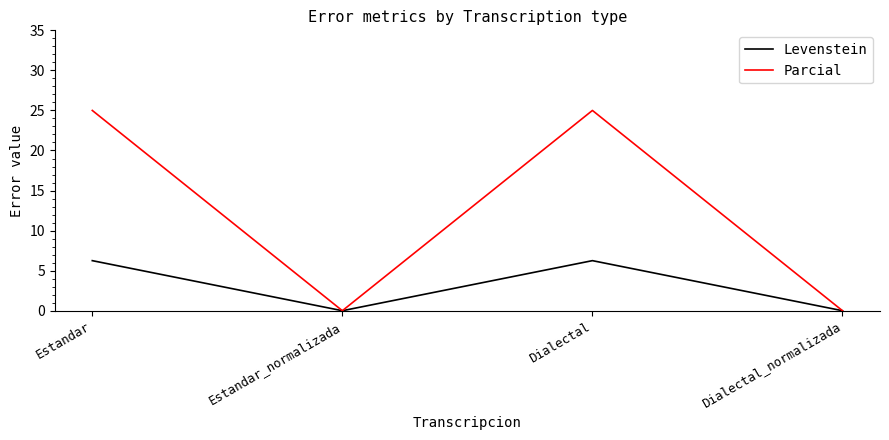

Read the Parcial value at Estandar.

25.0